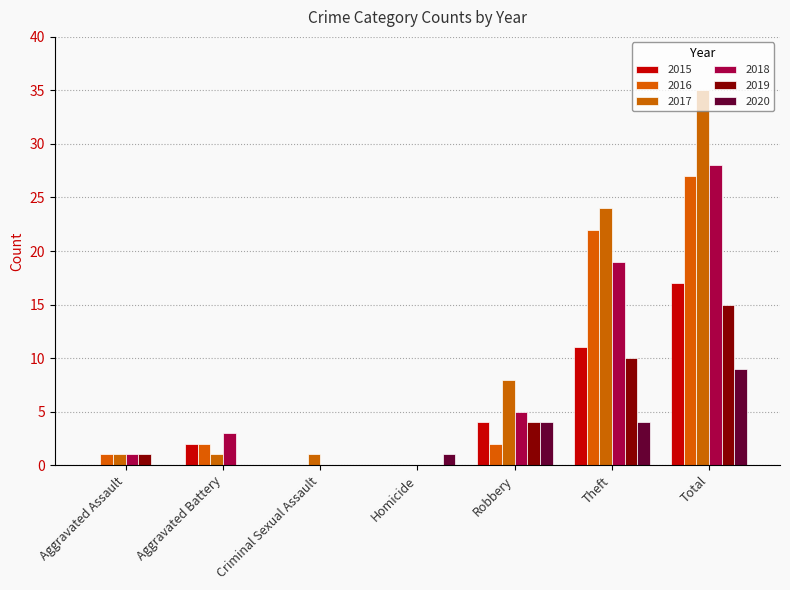

Where is 2015 nearest to the value 8?

Theft